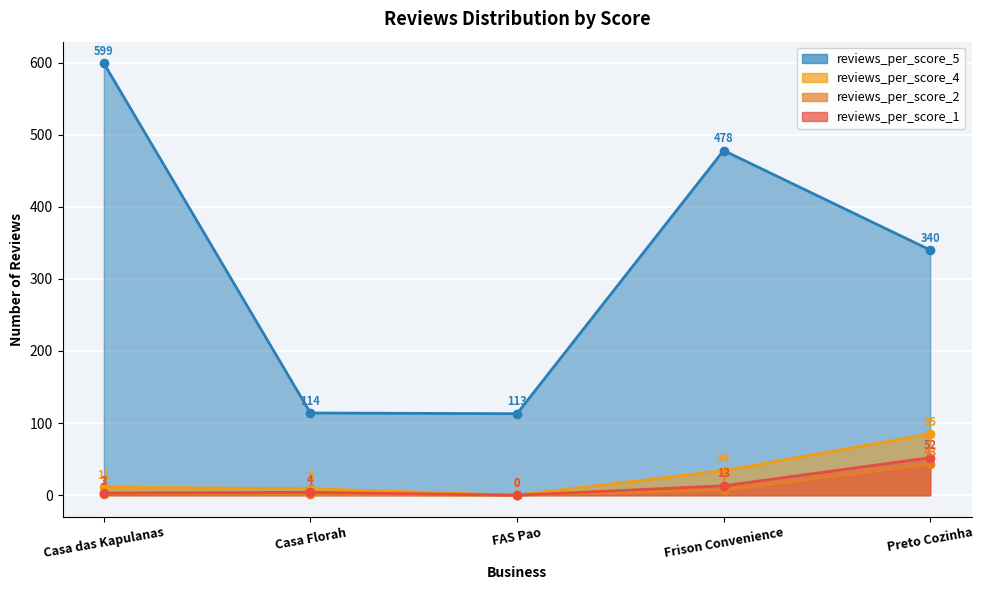

True or false: reviews_per_score_1 and reviews_per_score_2 cross at least once.

False